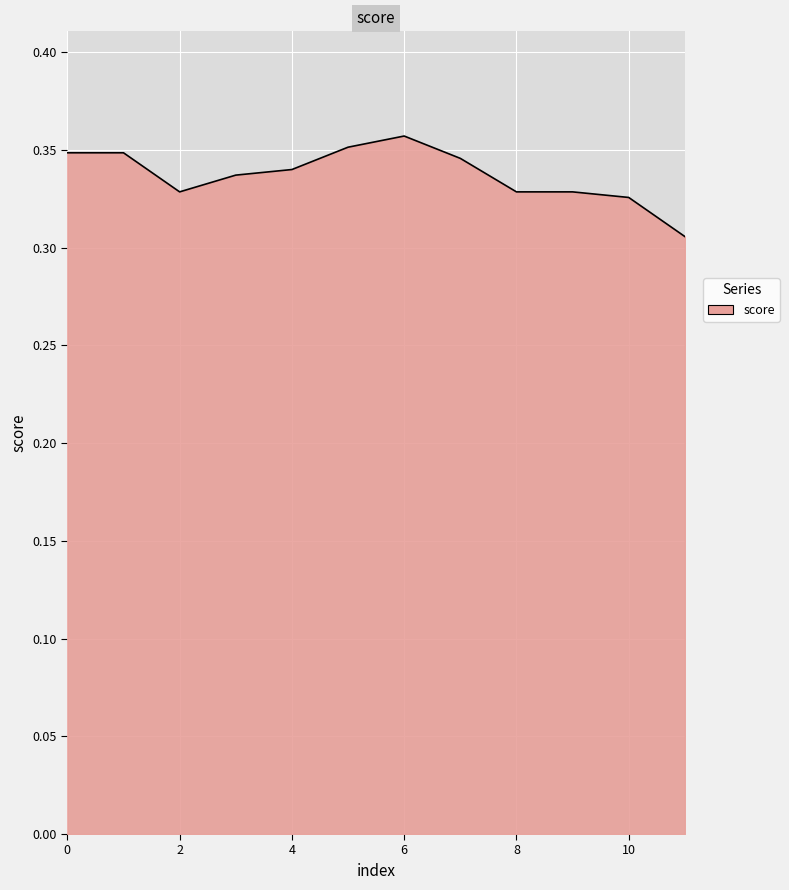

What is the smallest value displayed?

0.3